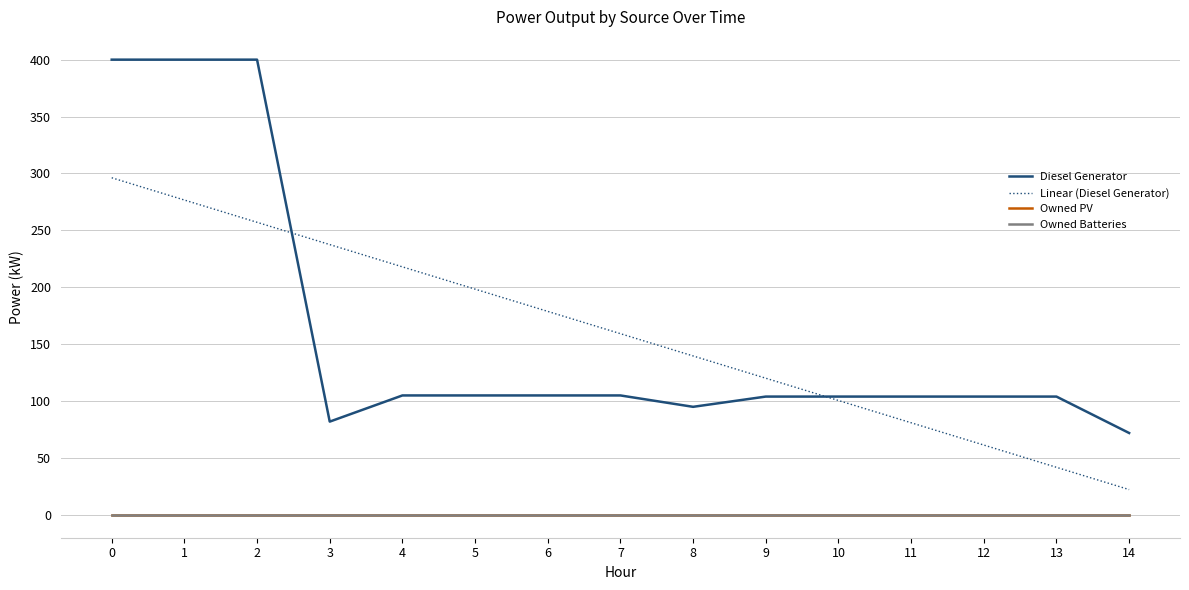

True or false: Owned Batteries and Owned PV cross at least once.

False